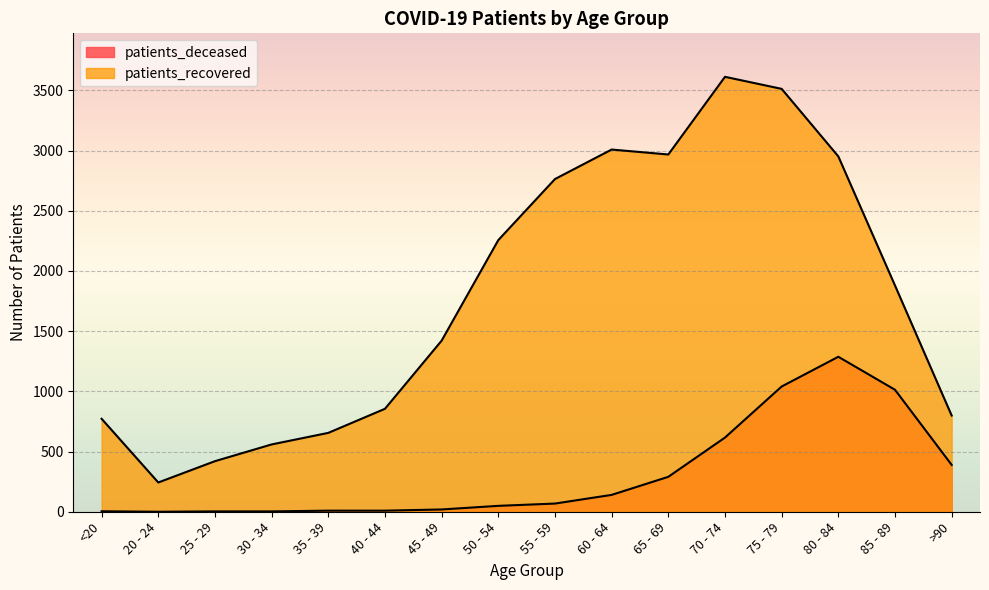

What is the value of the patients_recovered point at the 5th from the left?

655